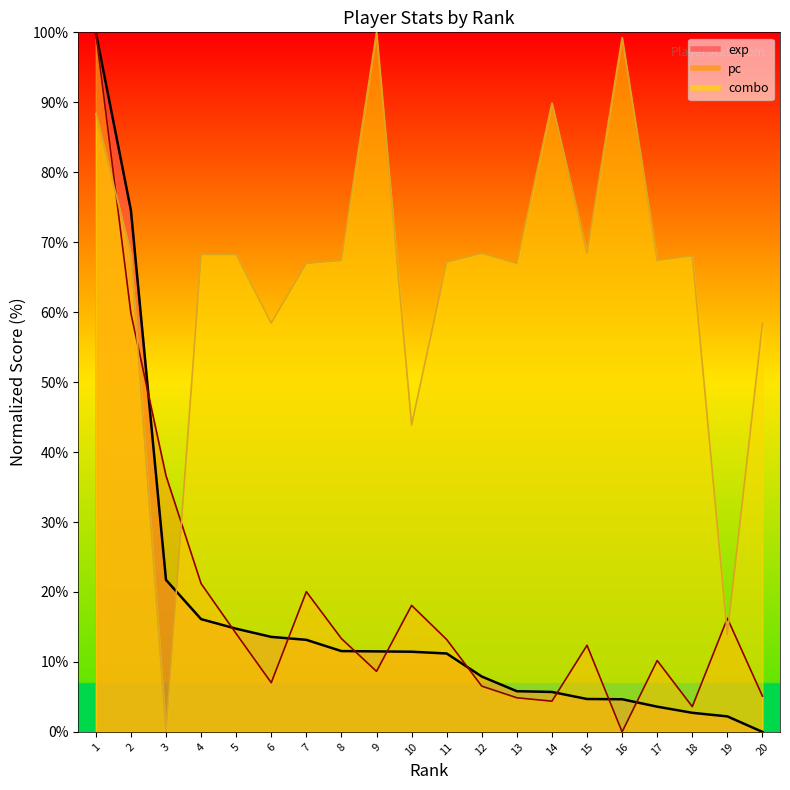

Which series has the largest range (max minus min)?

exp